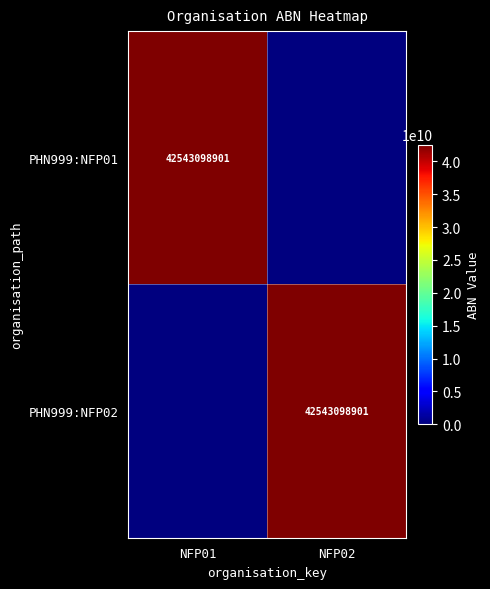

How many distinct data groups are displayed?

2